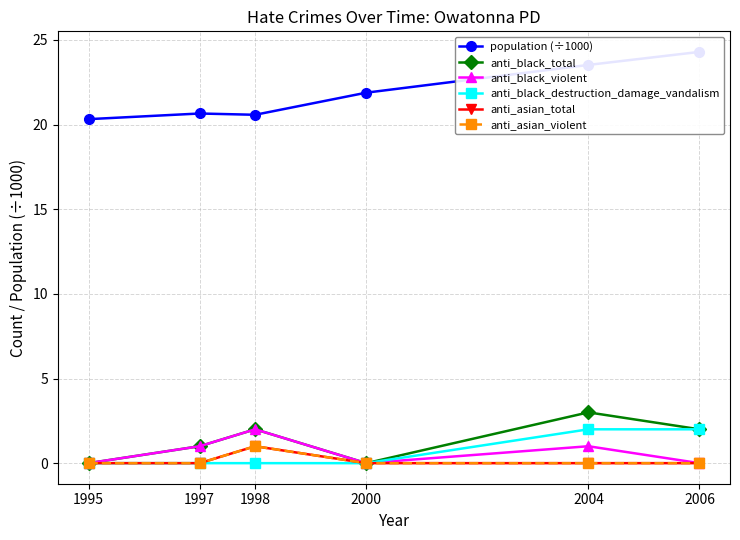

List the labels in order of anti_asian_violent value, largest first.

1998, 1995, 1997, 2000, 2004, 2006